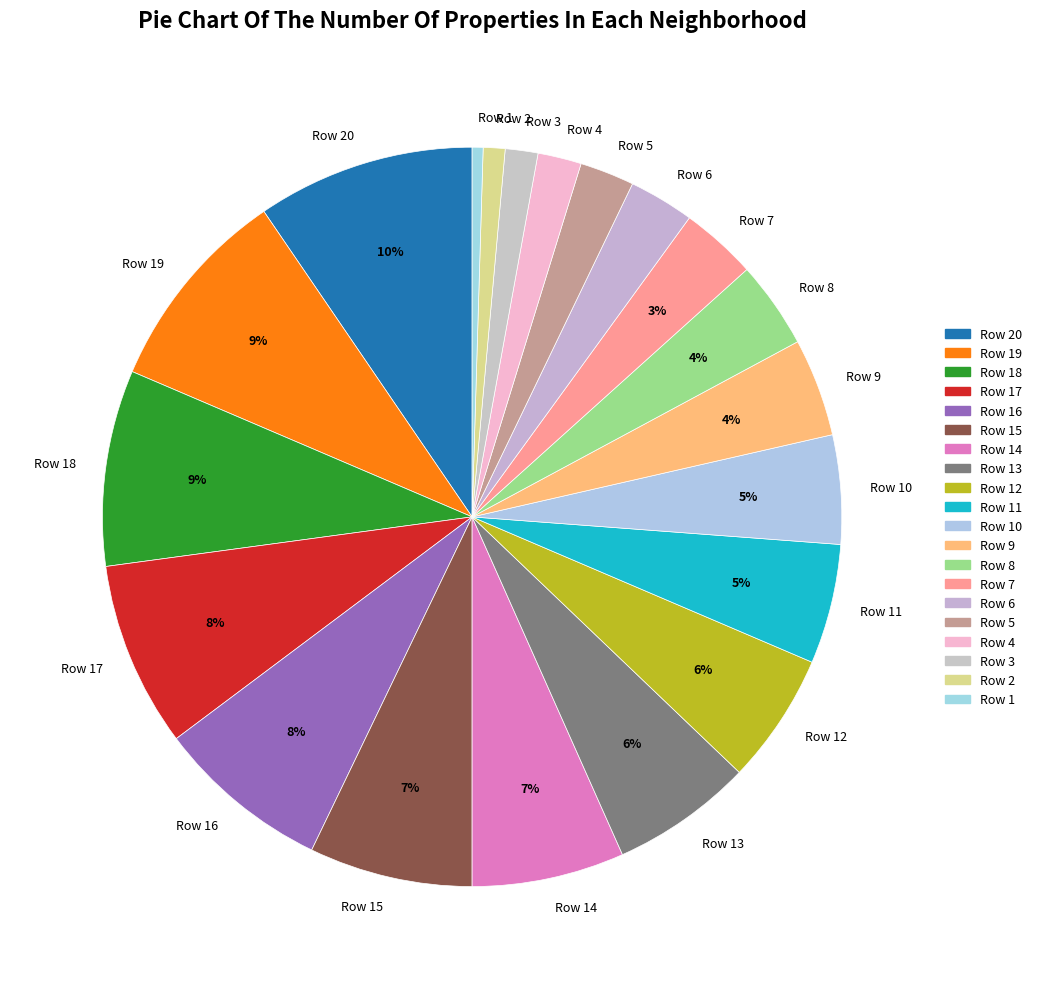

Combined, do Row 4 and Row 18 account for over 50%?

No